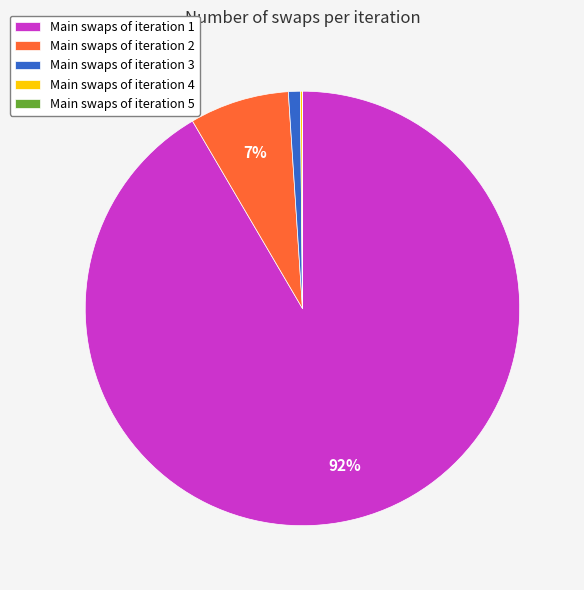

True or false: Main swaps of iteration 1 accounts for 92% of the total.

True